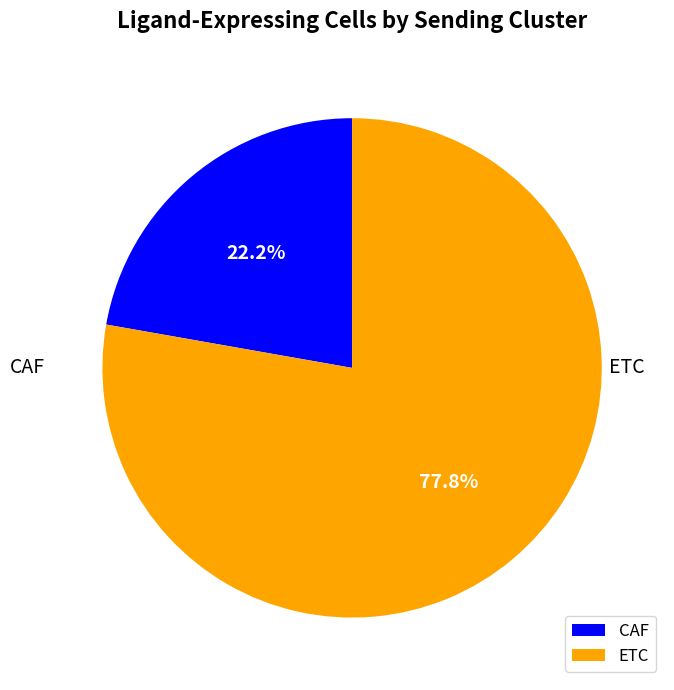

Is it true that ETC is 78% of the pie?

True